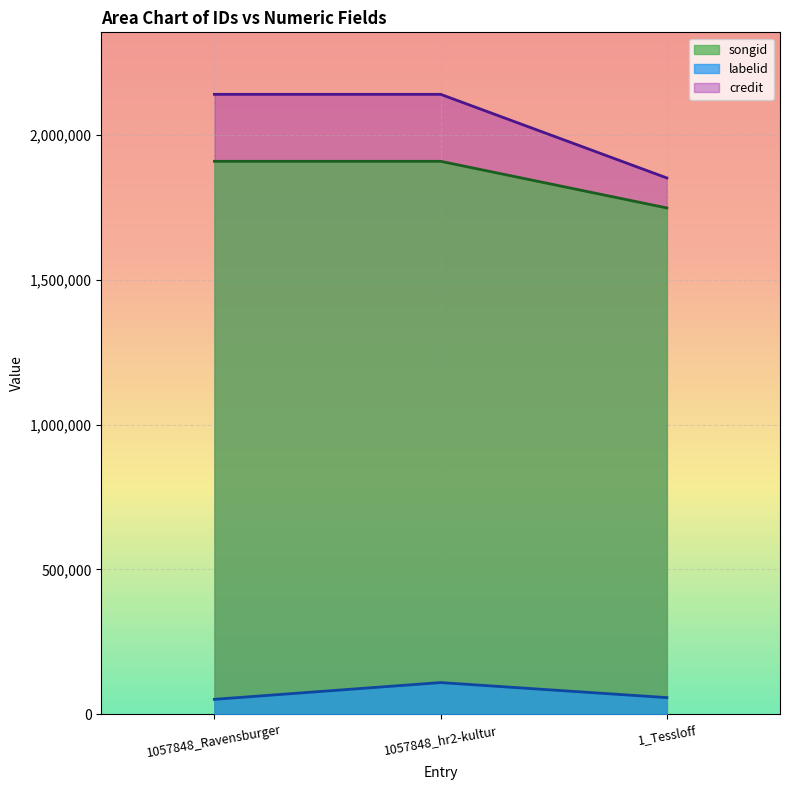

How many categories are shown in the chart?

3